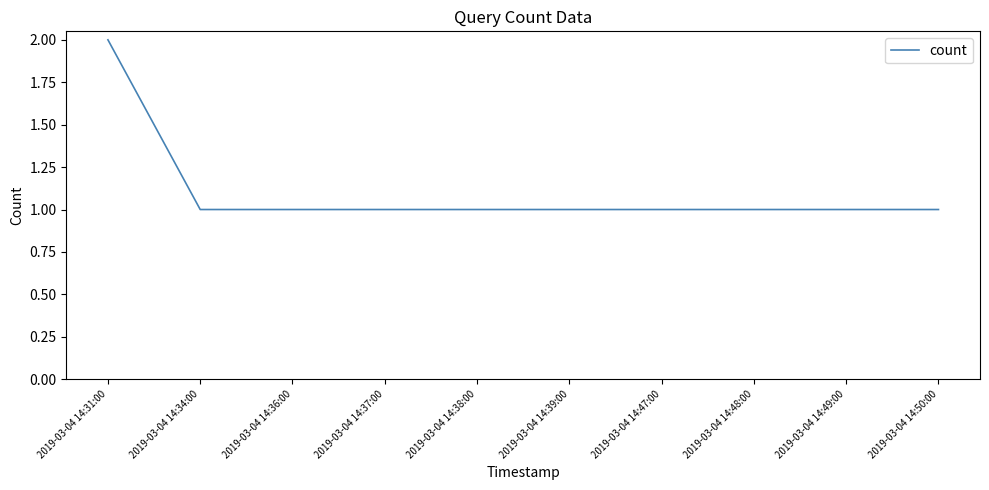

Which label corresponds to the largest value in the chart?

2019-03-04 14:31:00